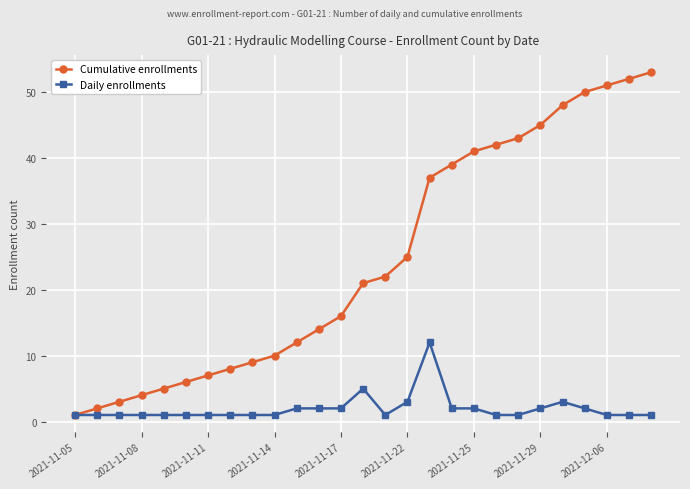

Rank the series by their maximum value, from lowest to highest.

Daily enrollments, Cumulative enrollments